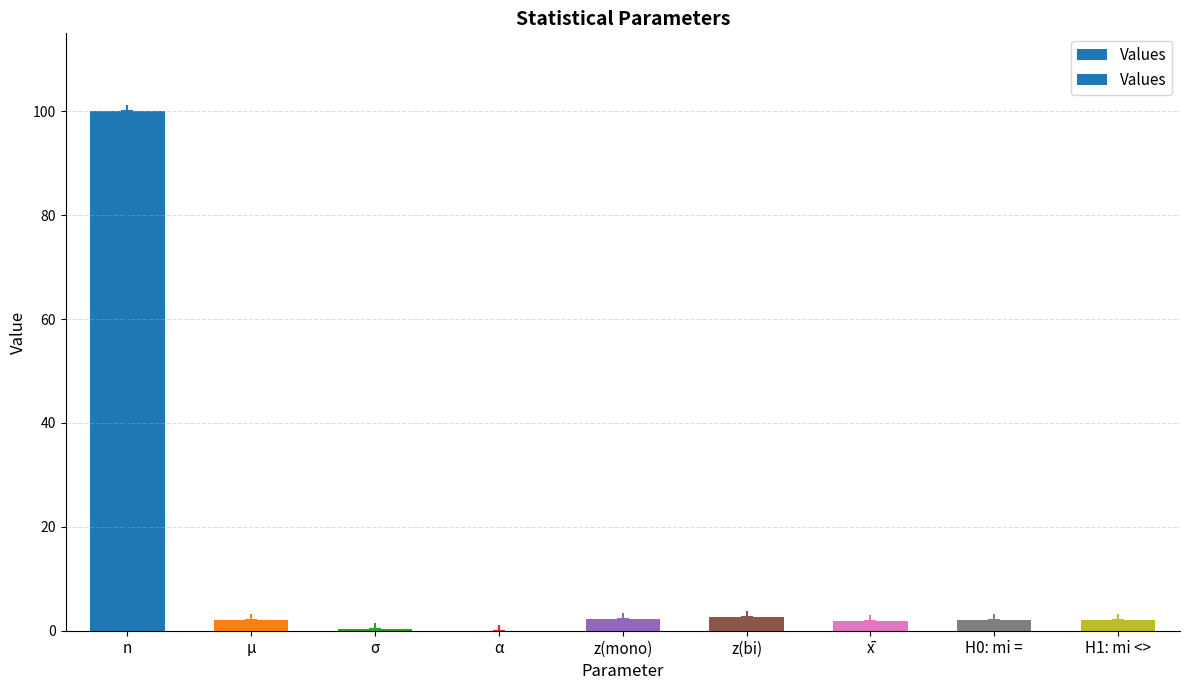

What is the sum of the values at z(mono) and z(bi)?

4.9